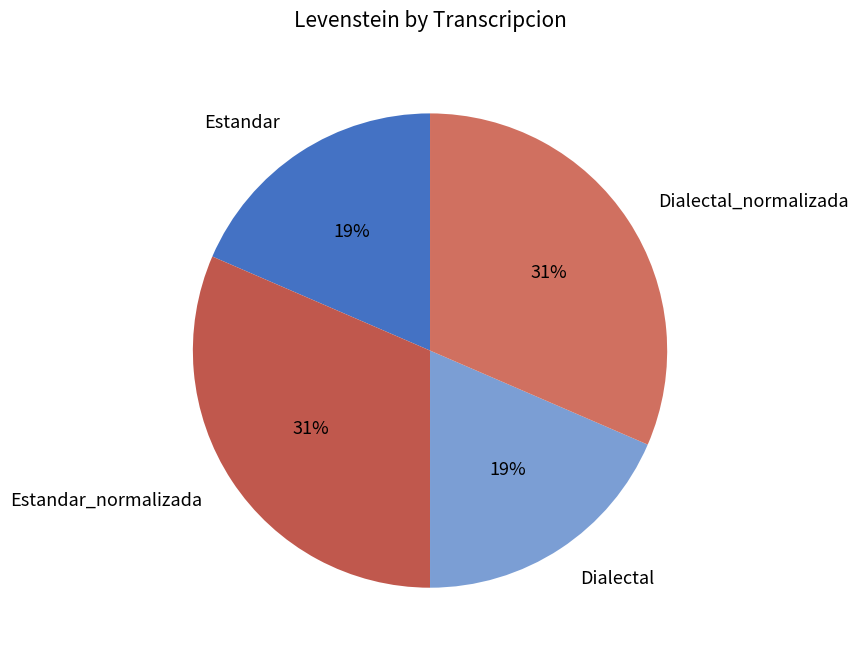

Combined, do Dialectal_normalizada and Estandar_normalizada account for over 50%?

Yes